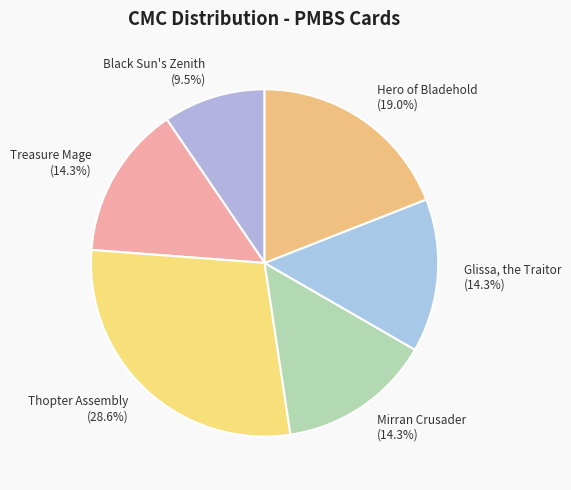

What percentage is the Hero of Bladehold slice, to the nearest percent?

19%